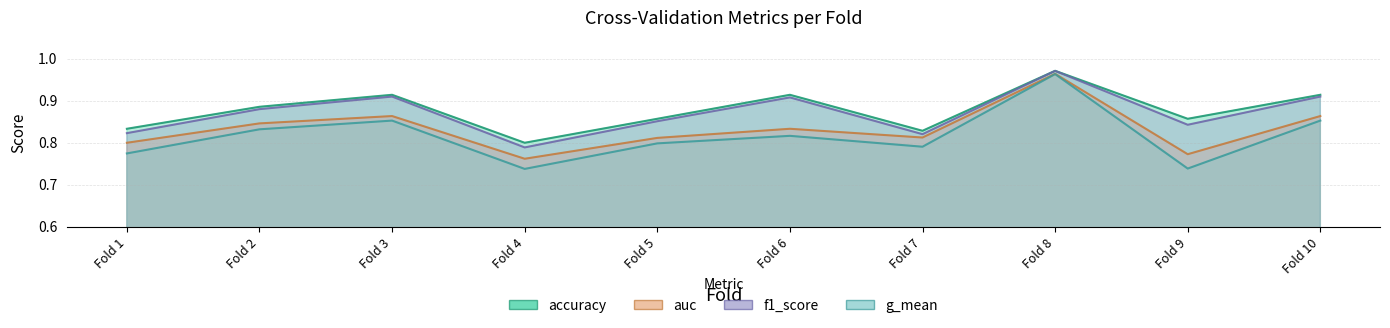

What is the lowest value of the g_mean series?

0.7